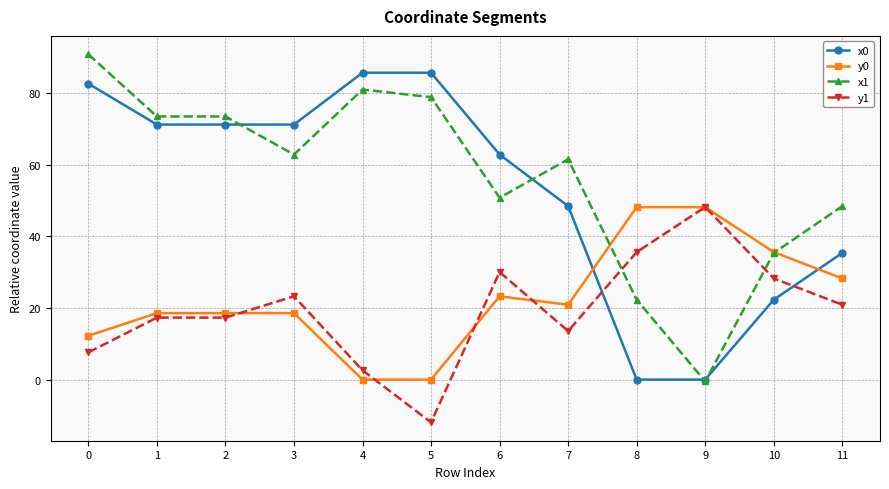

True or false: x0 has more than 2 points higher than both neighbors.

False